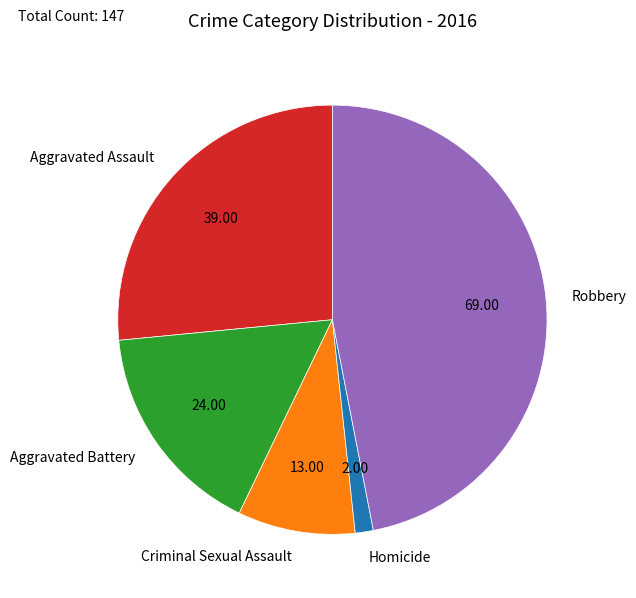

Is Robbery the majority of the pie?

No